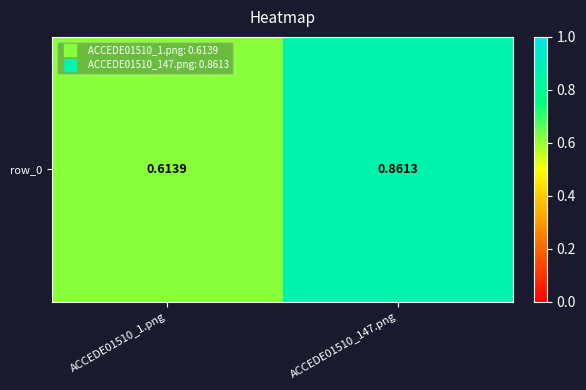

True or false: the data shows 0.3 at ACCEDE01510_1.png.

False